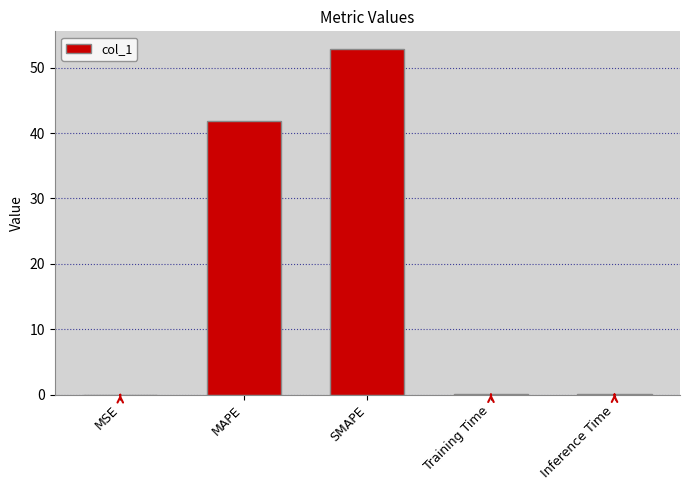

True or false: the data shows 20.5 at MAPE.

False